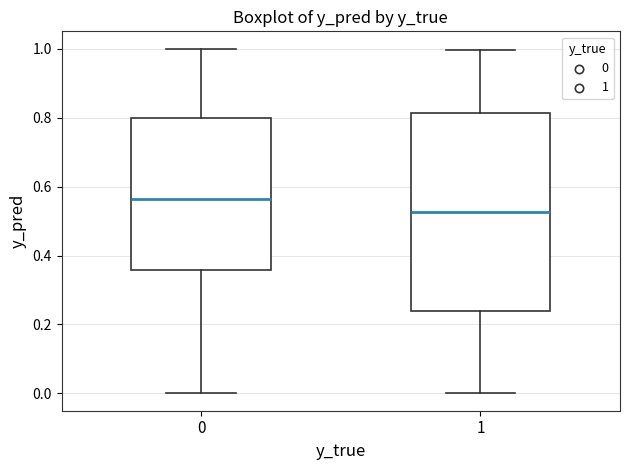

Comparing the boxes themselves (not the whiskers), which one is the tallest?

1